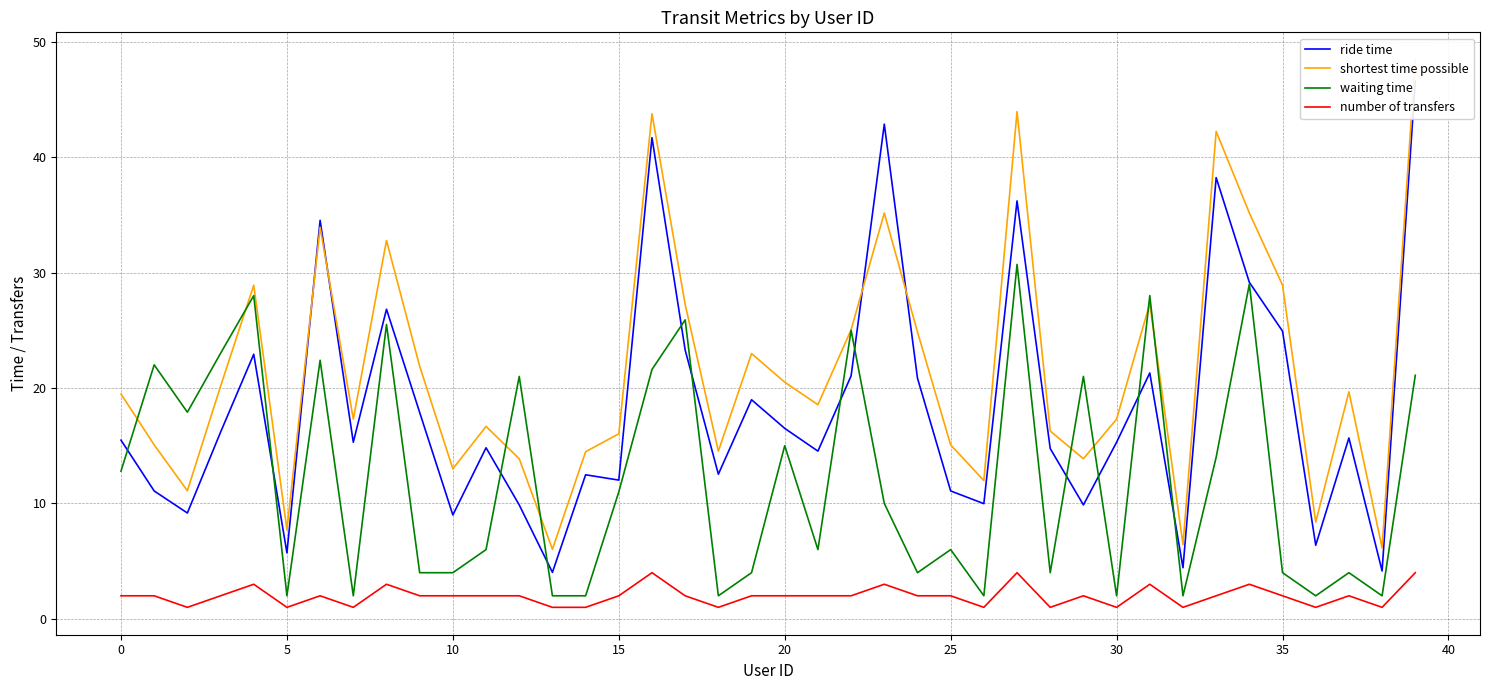

Which series has the widest spread of values?

ride time